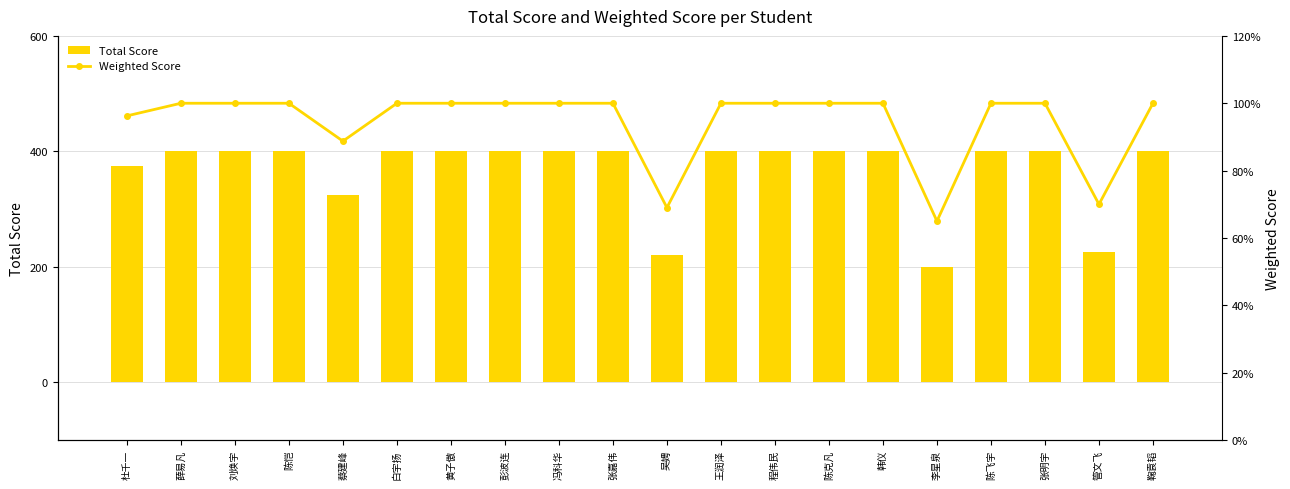

Is it true that Weighted Score equals 61.2 at 黄子傲?

False